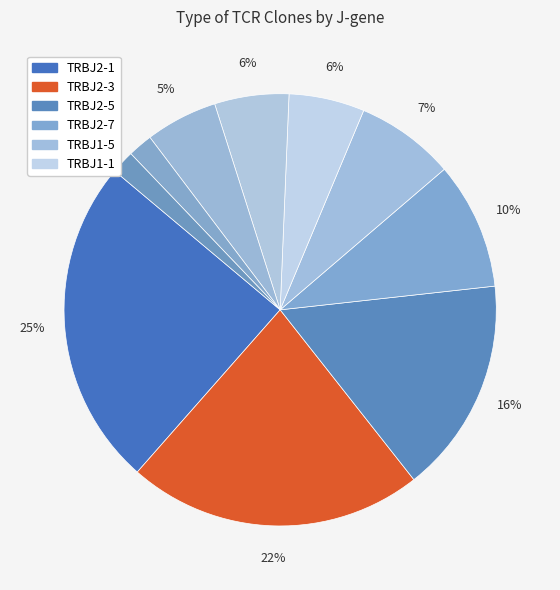

How many slices are in this pie chart?

10